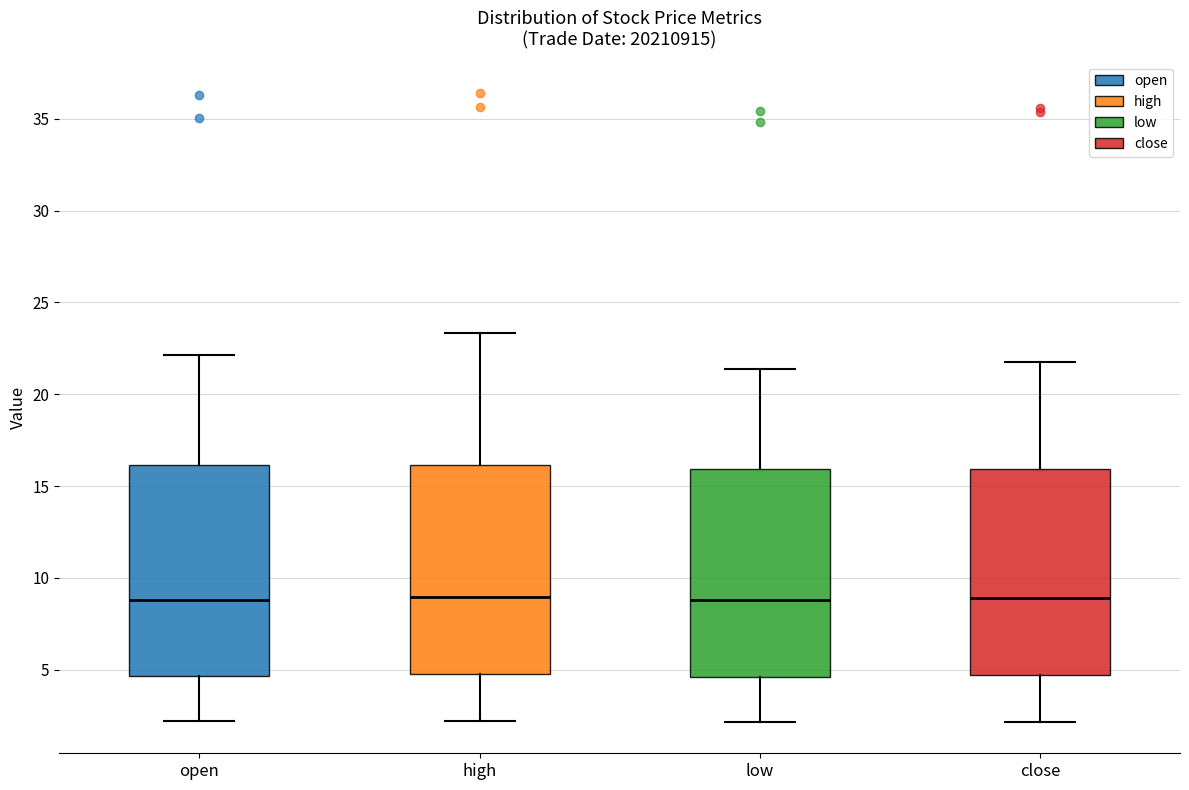

Reading left to right, read every box against the y-axis: the position of its median line, the range the box covers, and the ends of its whiskers. The values are not printed on the chart, so give them approximately, as read against the axis.

open: median 9.0, box 4.5 to 16.0, whiskers 2.0 to 22.0
high: median 9.0, box 5.0 to 16.0, whiskers 2.0 to 23.5
low: median 9.0, box 4.5 to 16.0, whiskers 2.0 to 21.5
close: median 9.0, box 4.5 to 16.0, whiskers 2.0 to 22.0